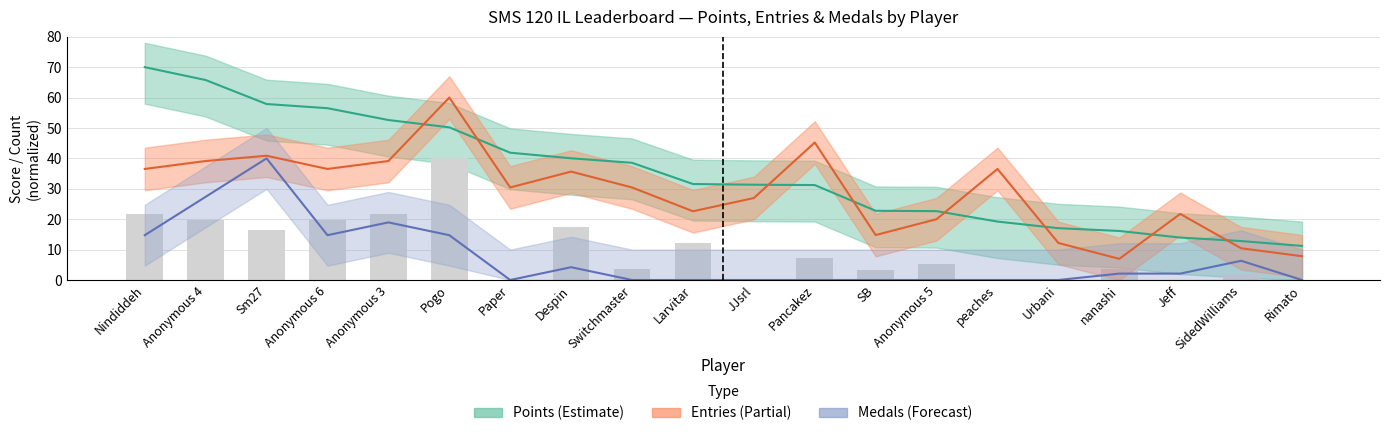

What is the difference between the maximum and minimum values in the Medals series?

40.0